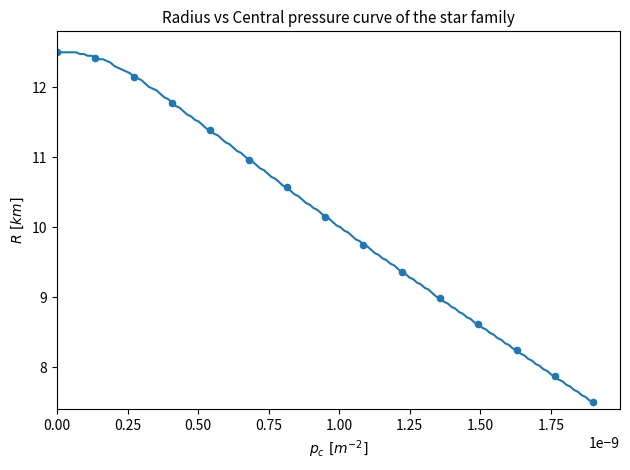

What is the range of Y values (max minus min)?

5.0